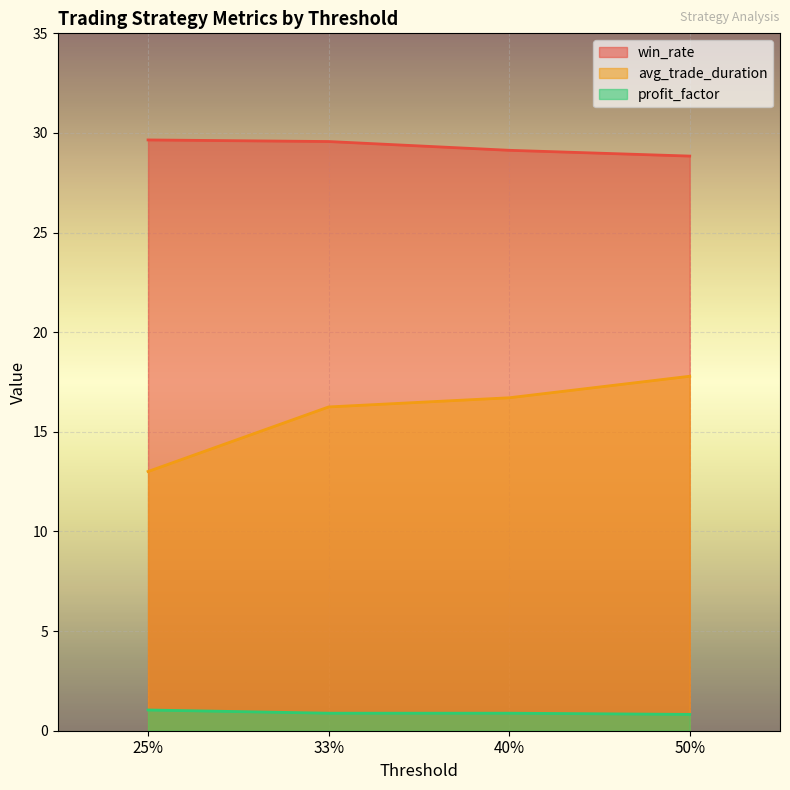

What is the sum of the win_rate values at 40% and 50%?

58.0